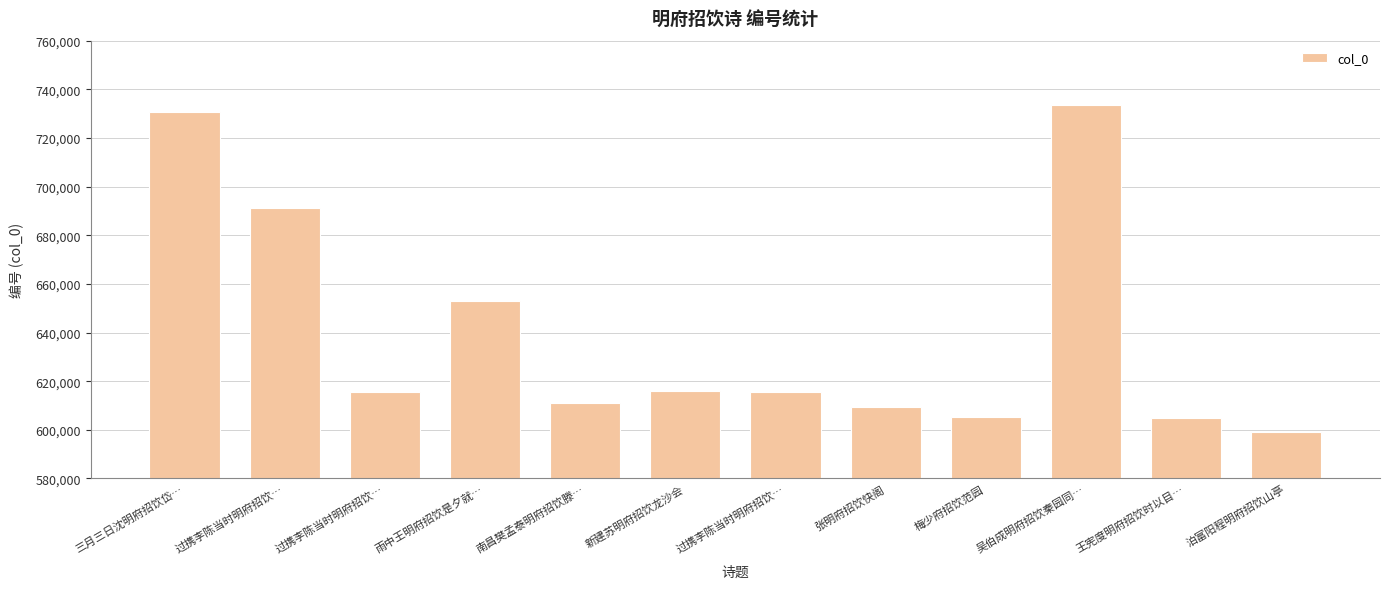

Are the bars horizontal?

No